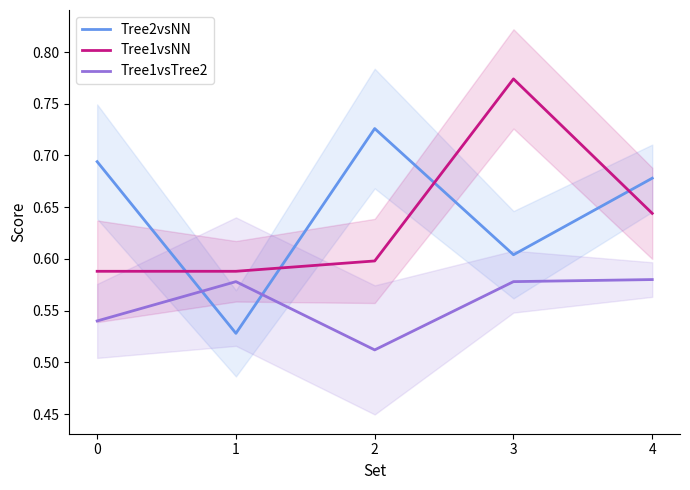

Where is the first local maximum for Tree1vsTree2?

1